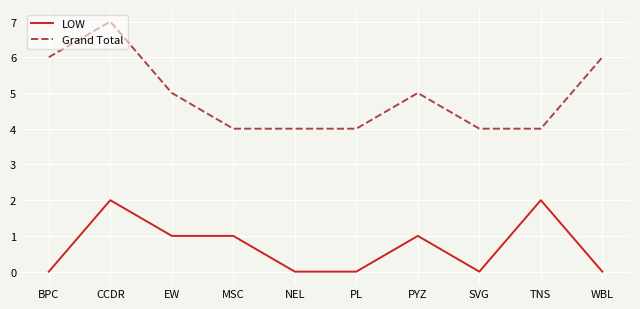

What is the sum of the LOW values at TNS and PL?

2